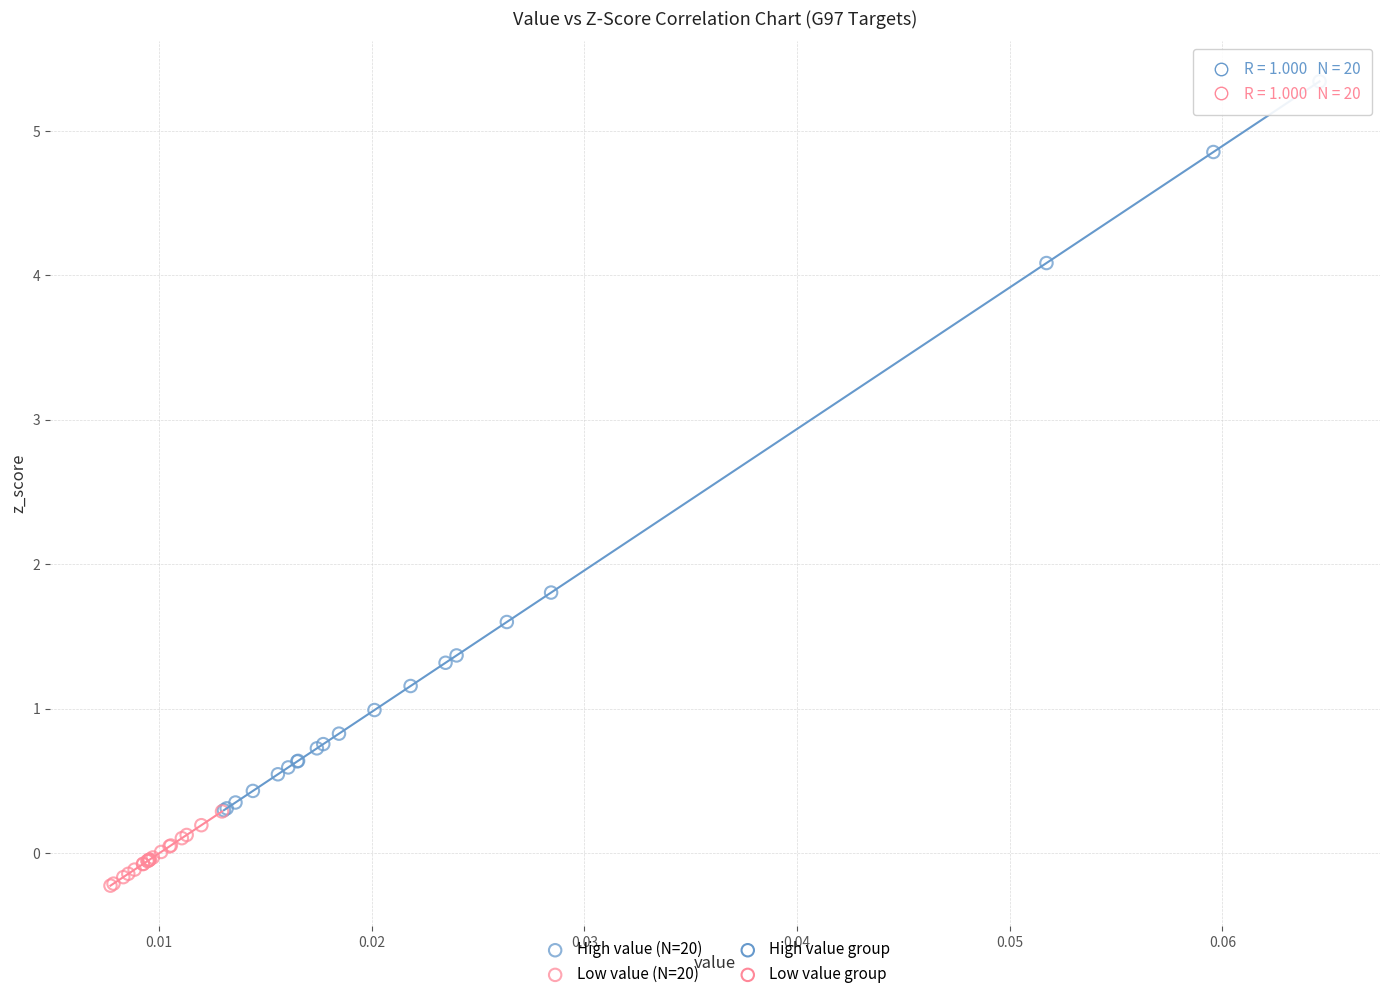

Which series reaches the minimum Y coordinate?

Low value (N=20)